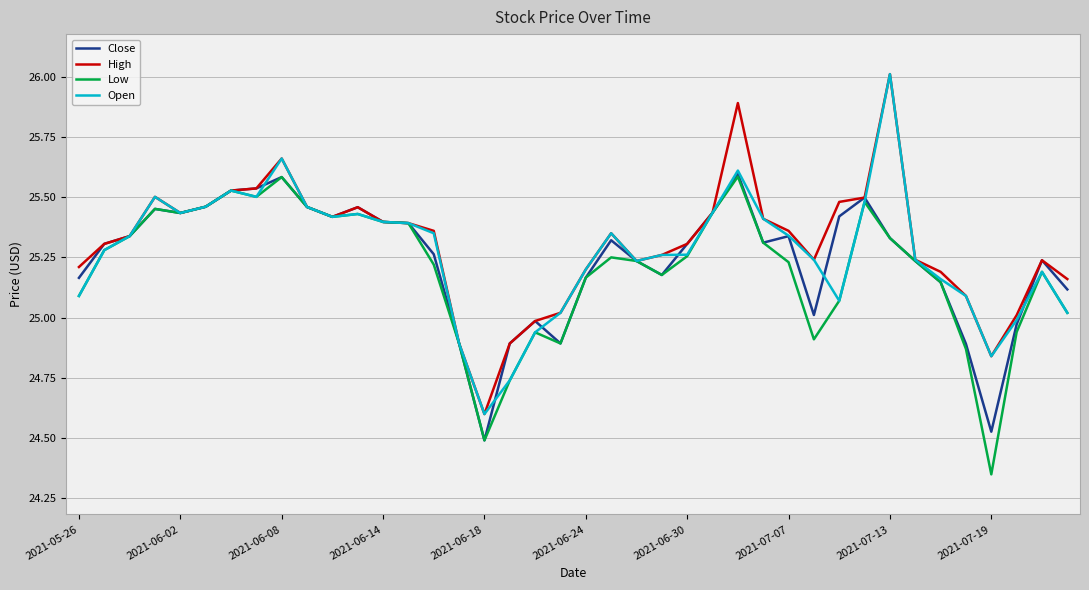

What is the minimum value for Open?

24.6